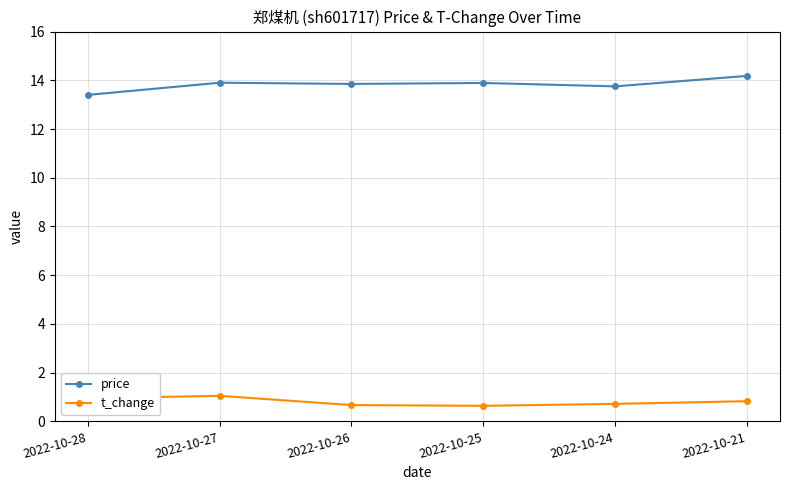

List the series in order of their overall mean, highest first.

price, t_change